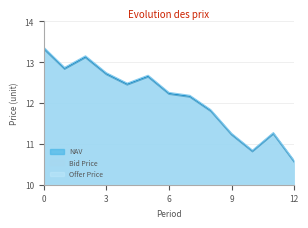

What are all the series names shown in the legend?

NAV, Bid Price, Offer Price